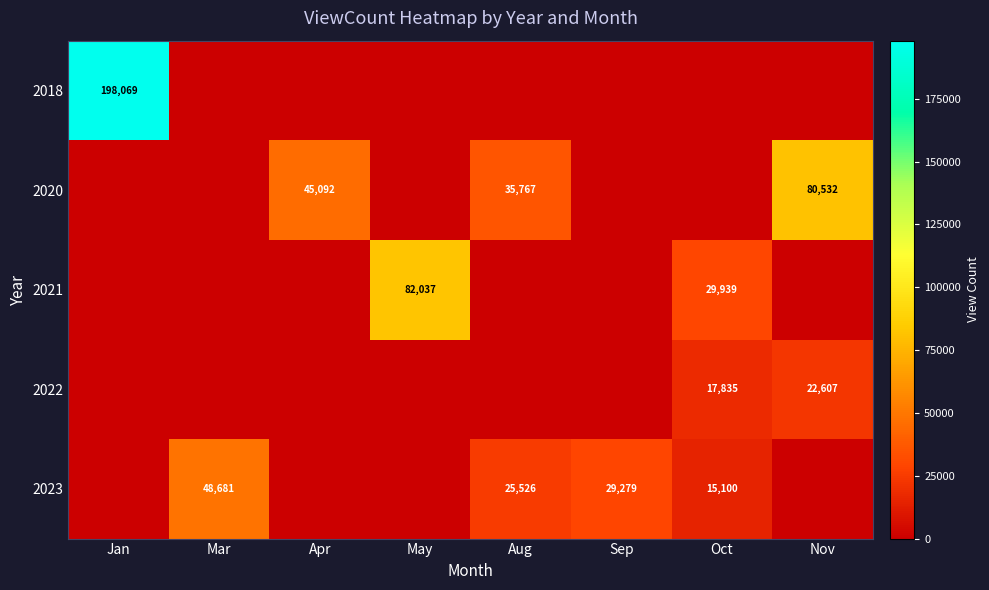

The value of 2022 at Nov is 22607. True or false?

True